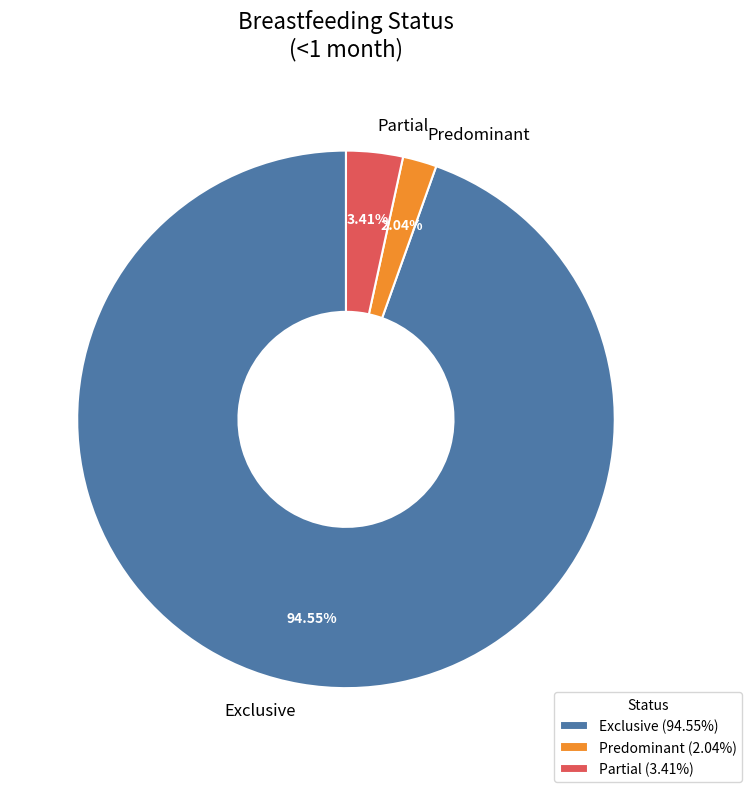

Do Partial and Exclusive together represent more than half of the pie?

Yes